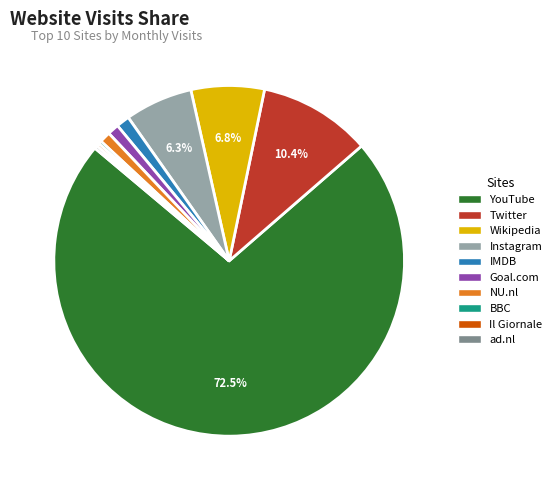

Approximately how many times larger is the value at Instagram compared to Twitter?

0.6